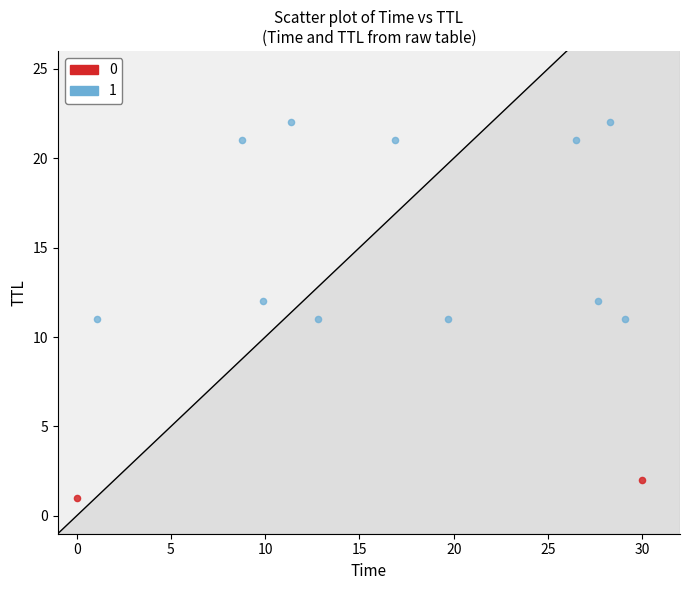

What are all the series names shown in the legend?

0, 1